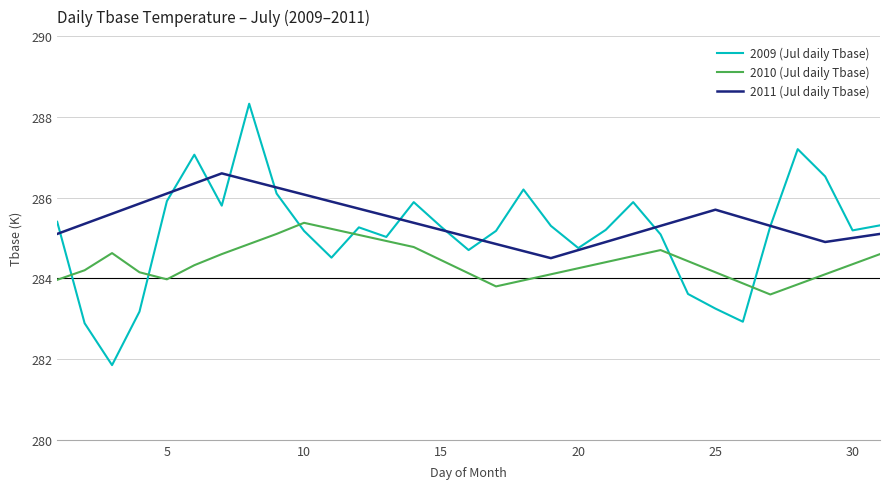

Rank the series by their average value, from highest to lowest.

2011 (Jul daily Tbase), 2009 (Jul daily Tbase), 2010 (Jul daily Tbase)